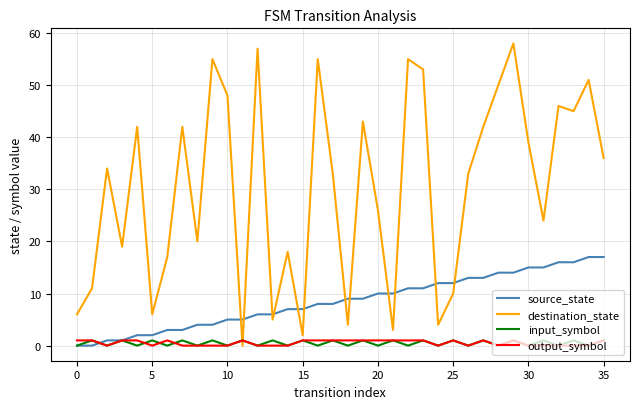

Which series has the largest range (max minus min)?

destination_state